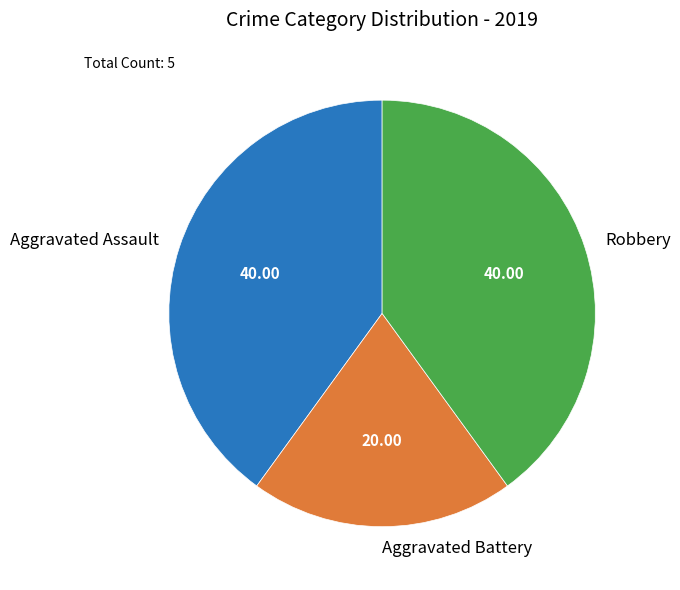

Is it true that Robbery is 48% of the pie?

False